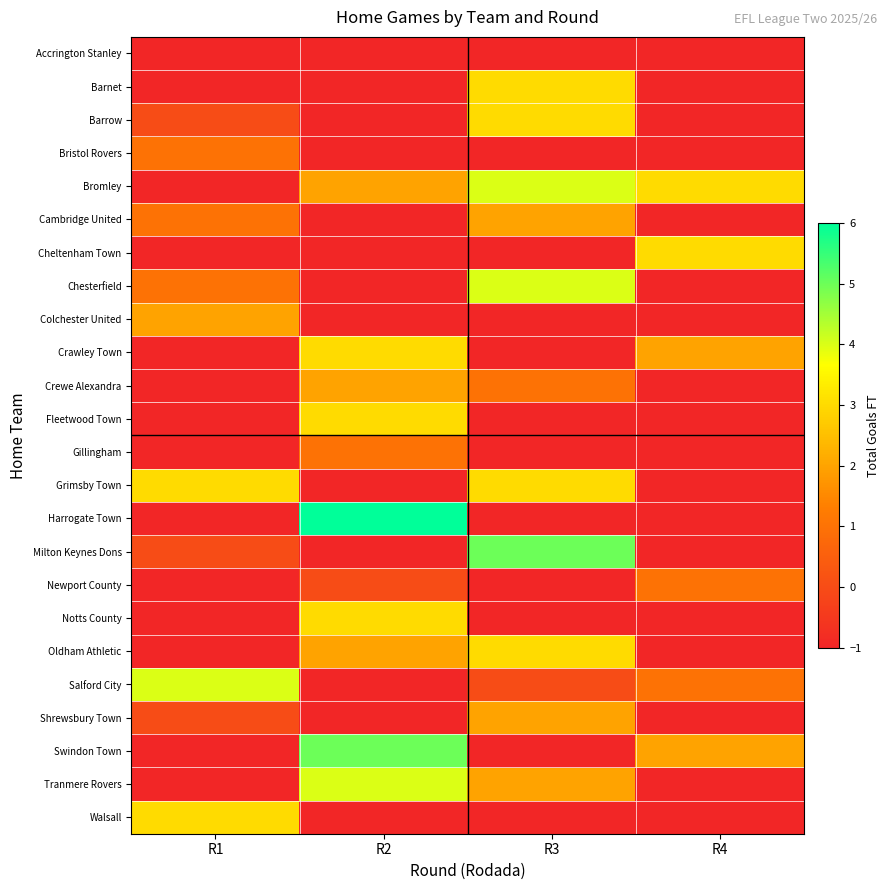

At R3, list the series in order from smallest to largest.

Accrington Stanley, Bristol Rovers, Cheltenham Town, Colchester United, Crawley Town, Fleetwood Town, Gillingham, Harrogate Town, Newport County, Notts County, Swindon Town, Walsall, Salford City, Crewe Alexandra, Cambridge United, Shrewsbury Town, Tranmere Rovers, Barnet, Barrow, Grimsby Town, Oldham Athletic, Bromley, Chesterfield, Milton Keynes Dons